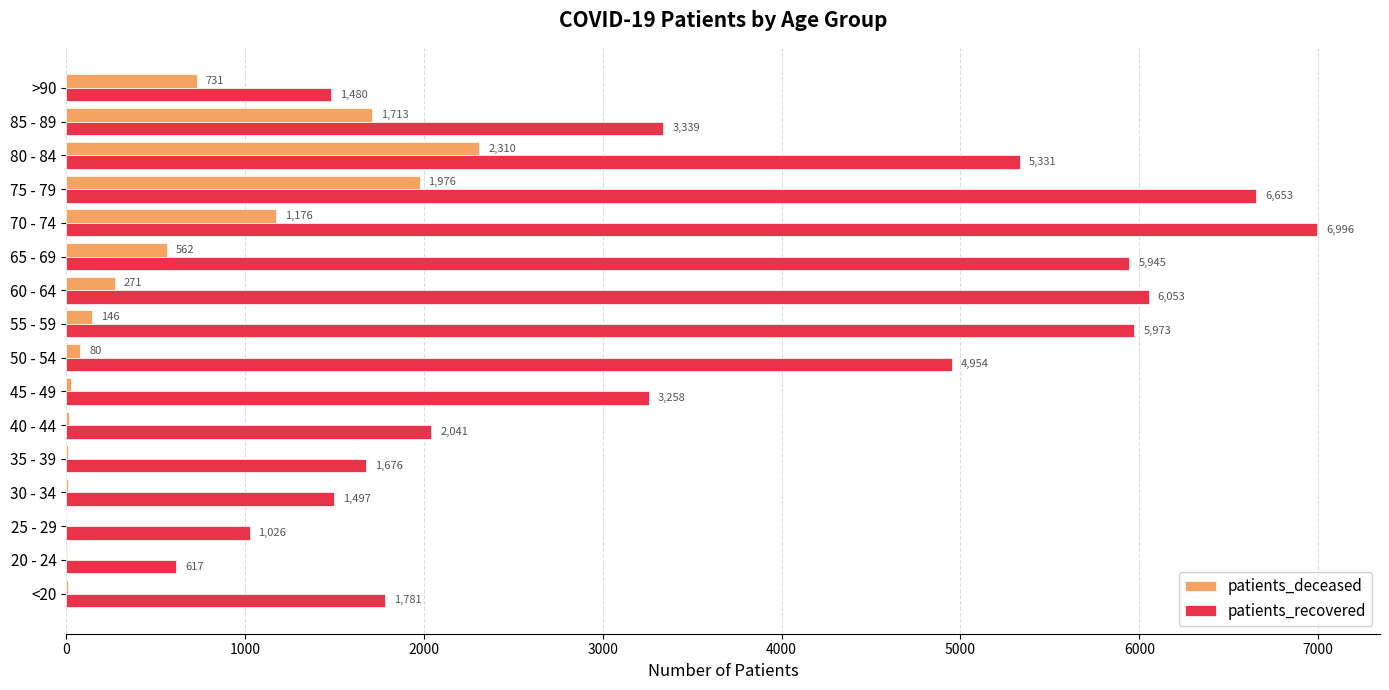

The patients_recovered series shows 1588 at 25 - 29. True or false?

False